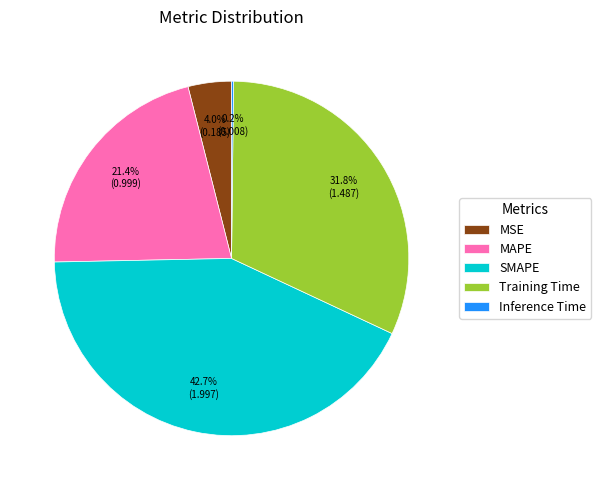

What percentage is NOT represented by SMAPE?

57.3%